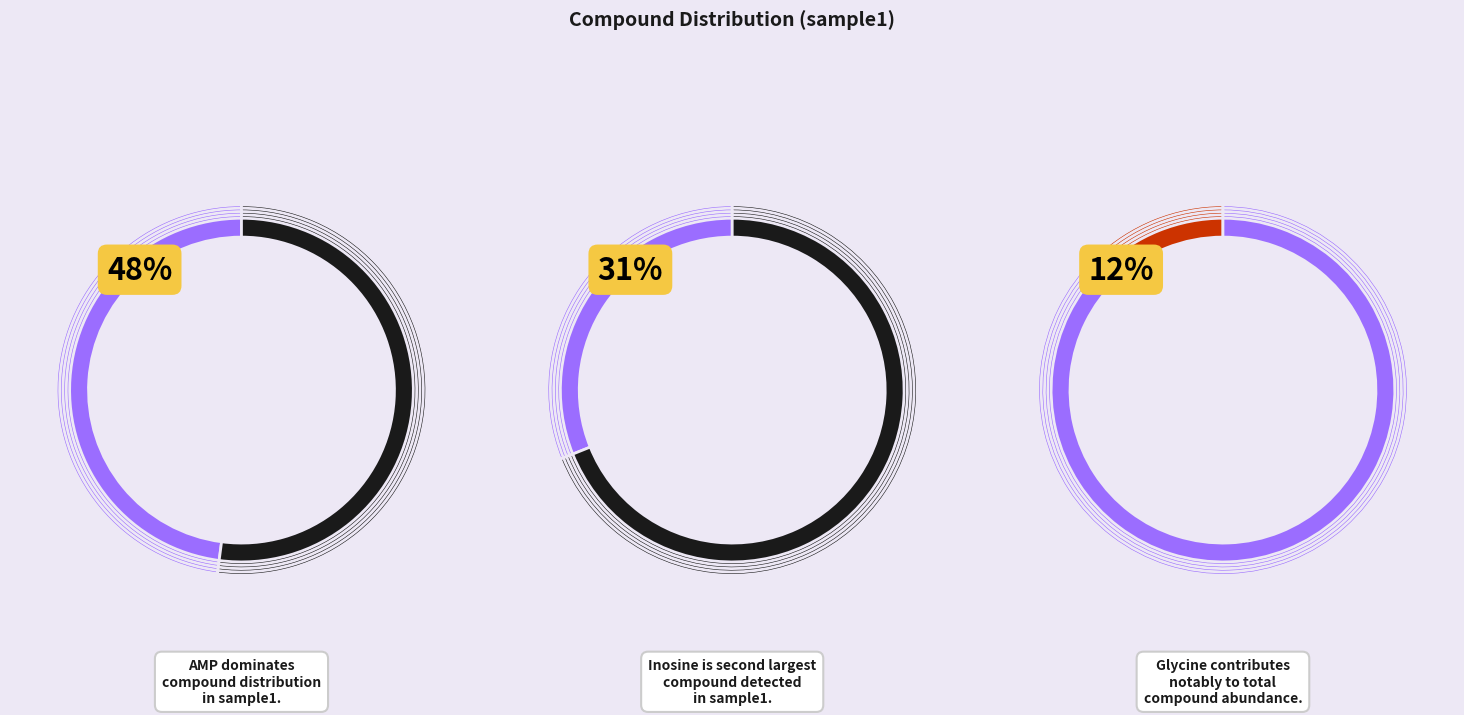

The glycine slice represents 12% of the pie. True or false?

True